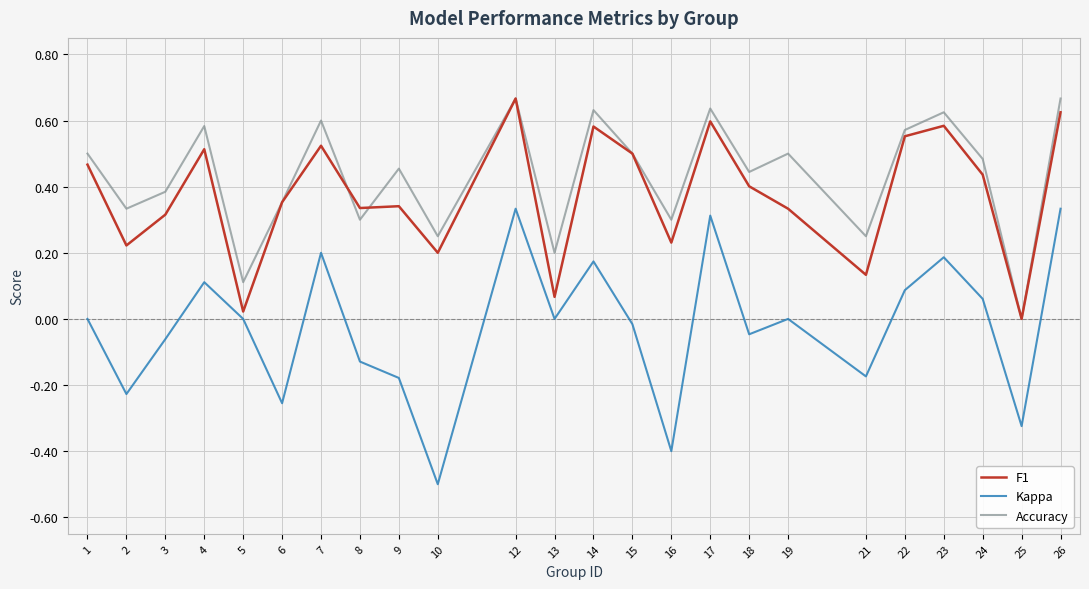

At which category does Kappa reach its first local peak?

4